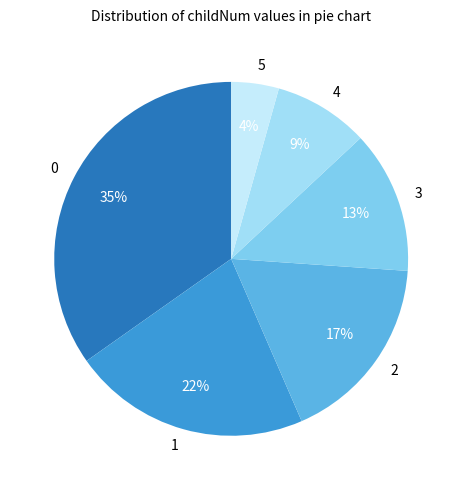

How many slices are in this pie chart?

6